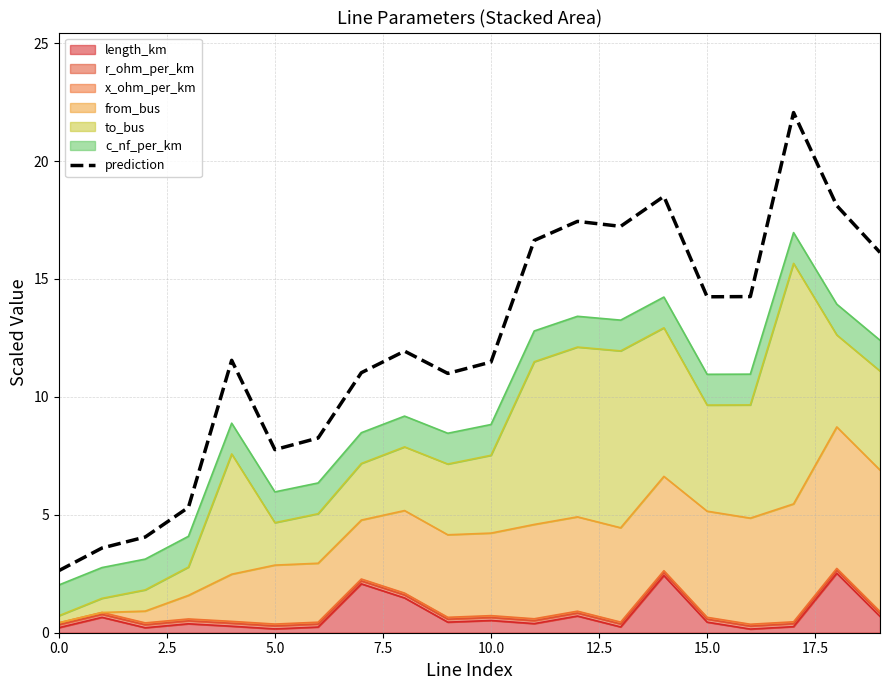

How many data points are less than 11?

7